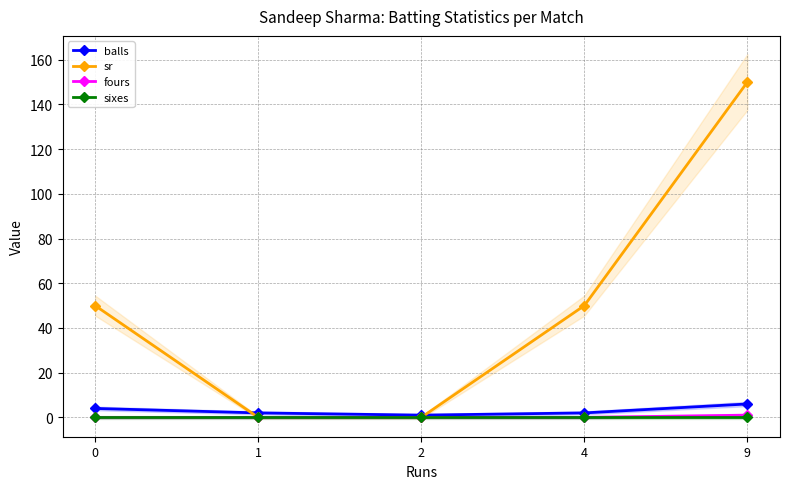

Rank the series at 1 from lowest to highest value.

sr, fours, sixes, balls